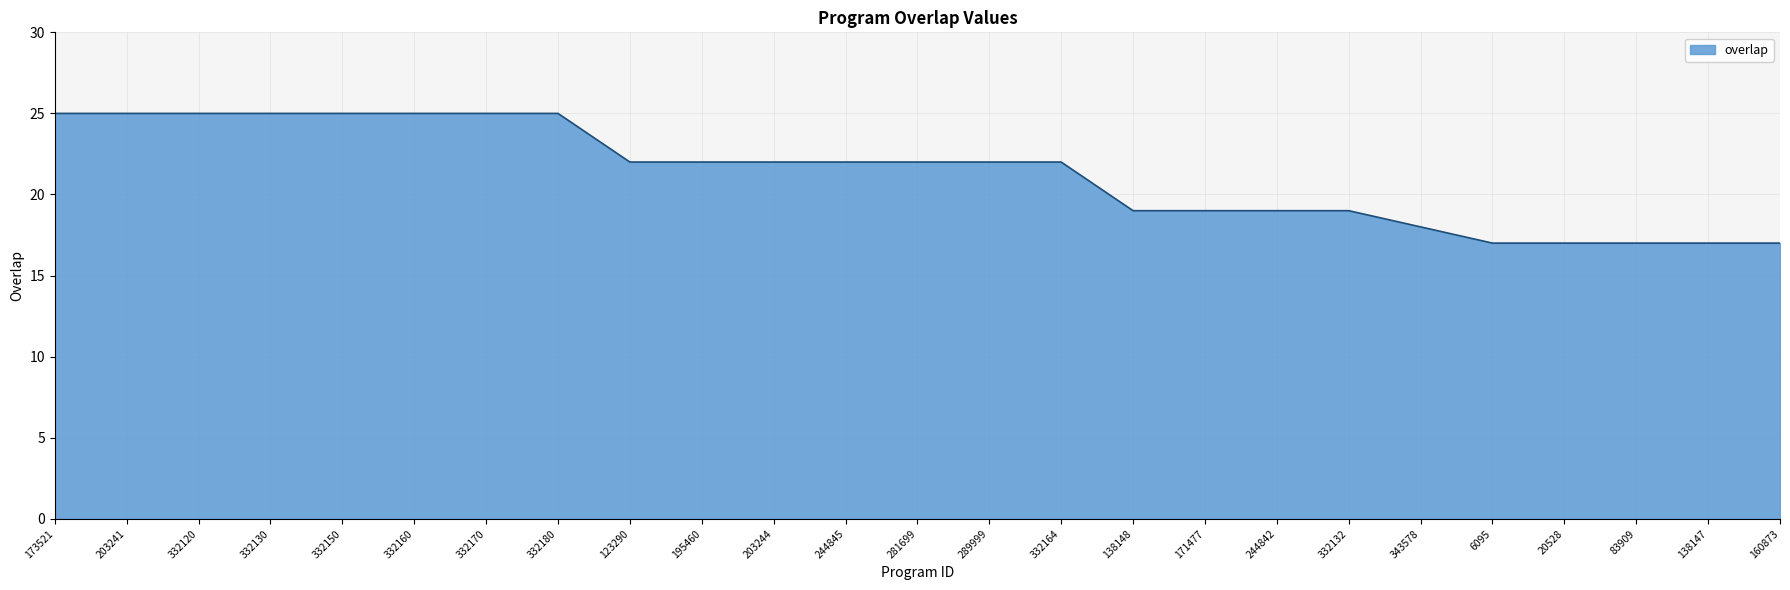

Reading right to left, transcribe all the data shown in this chart.

17	17	17	17	17	18	19	19	19	19	22	22	22	22	22	22	22	25	25	25	25	25	25	25	25